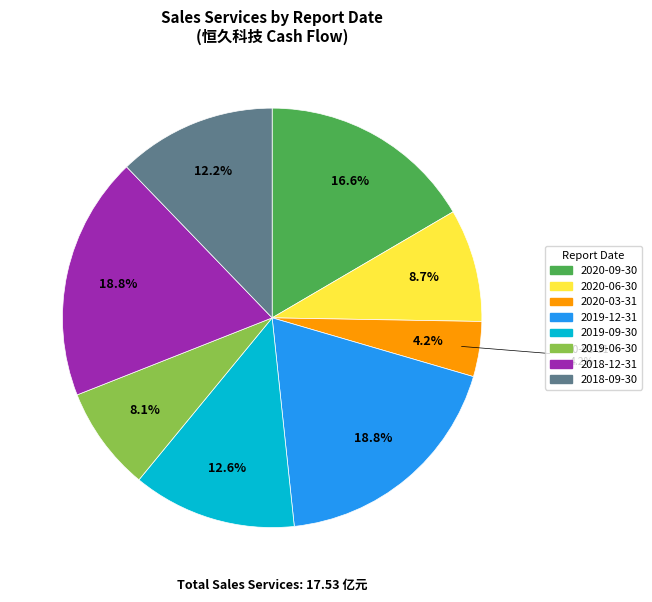

What percentage is the 2020-09-30 slice, to the nearest percent?

17%